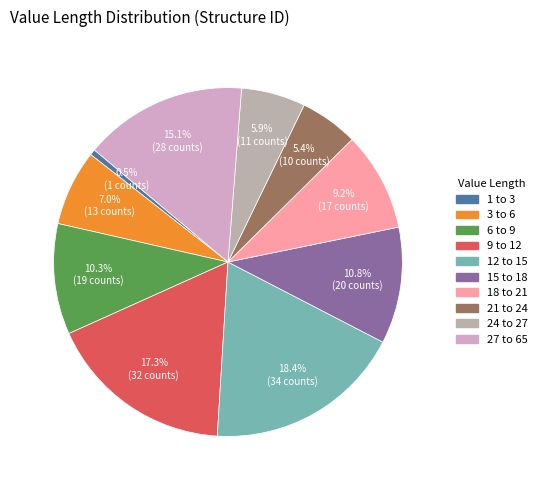

To the nearest percent, what is the combined percentage of 9 to 12 and 6 to 9?

28%